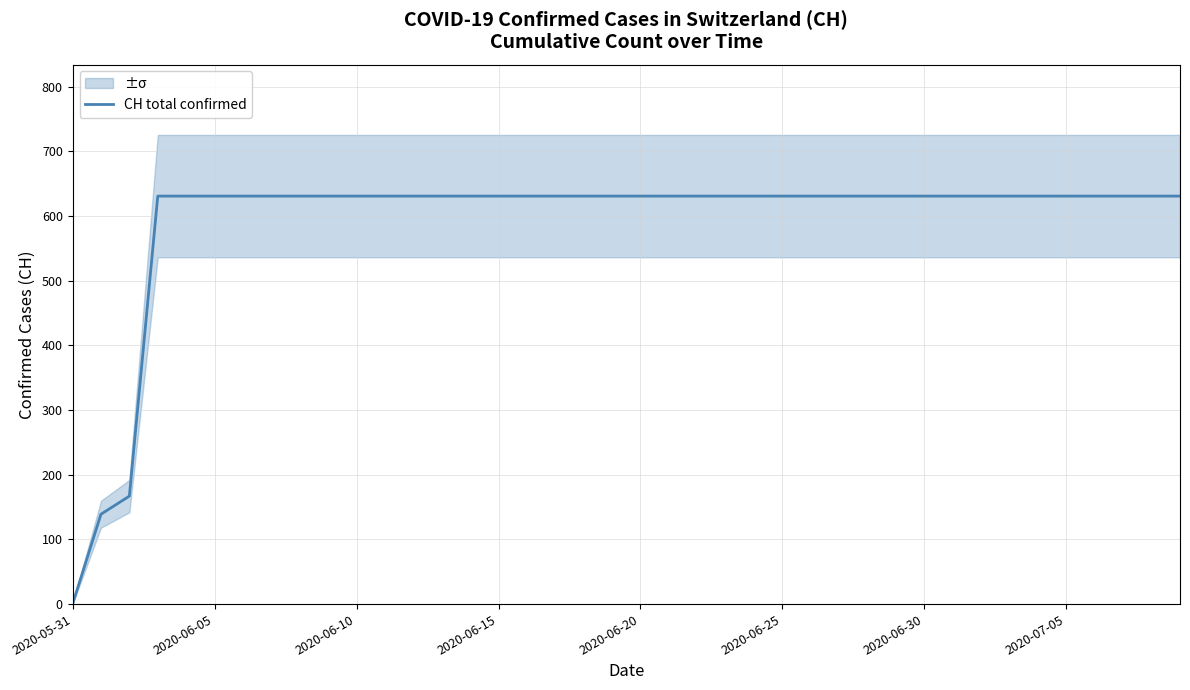

True or false: CH total confirmed has a value of 887 at 2020-06-20.

False